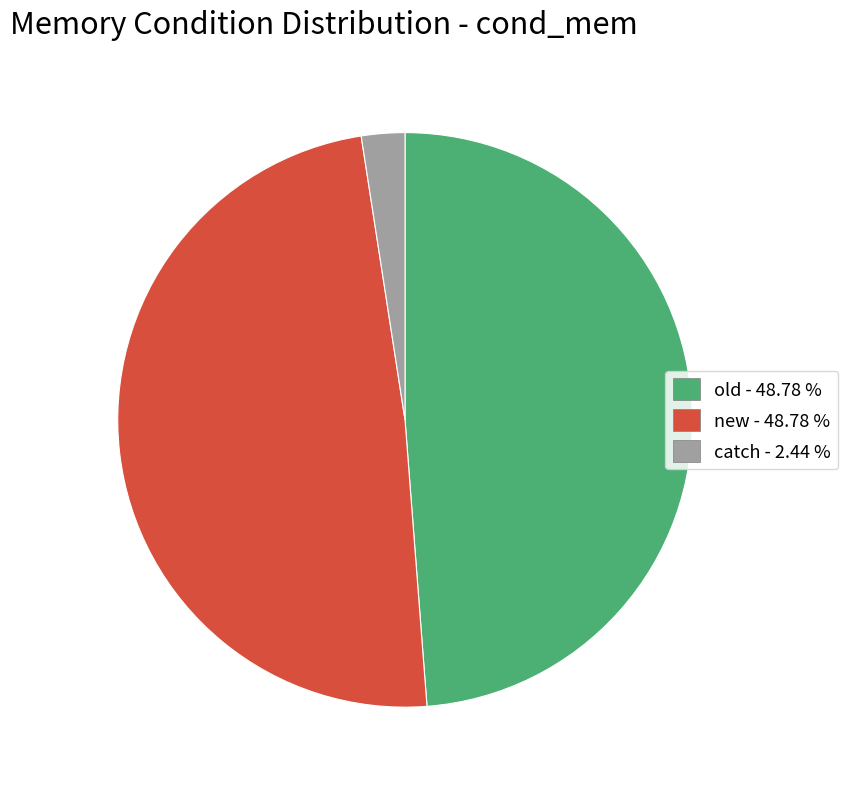

Between catch - 2.44 % and new - 48.78 %, which is larger?

new - 48.78 %